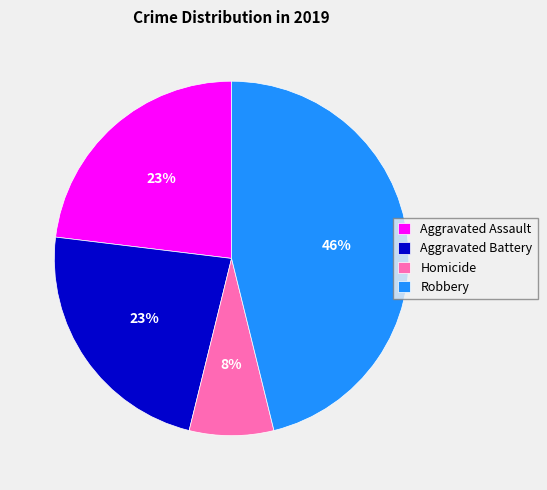

Which category has the biggest portion of the pie?

Robbery